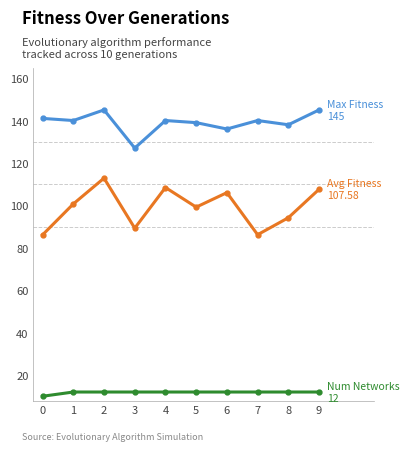

How many series are shown in this chart?

3